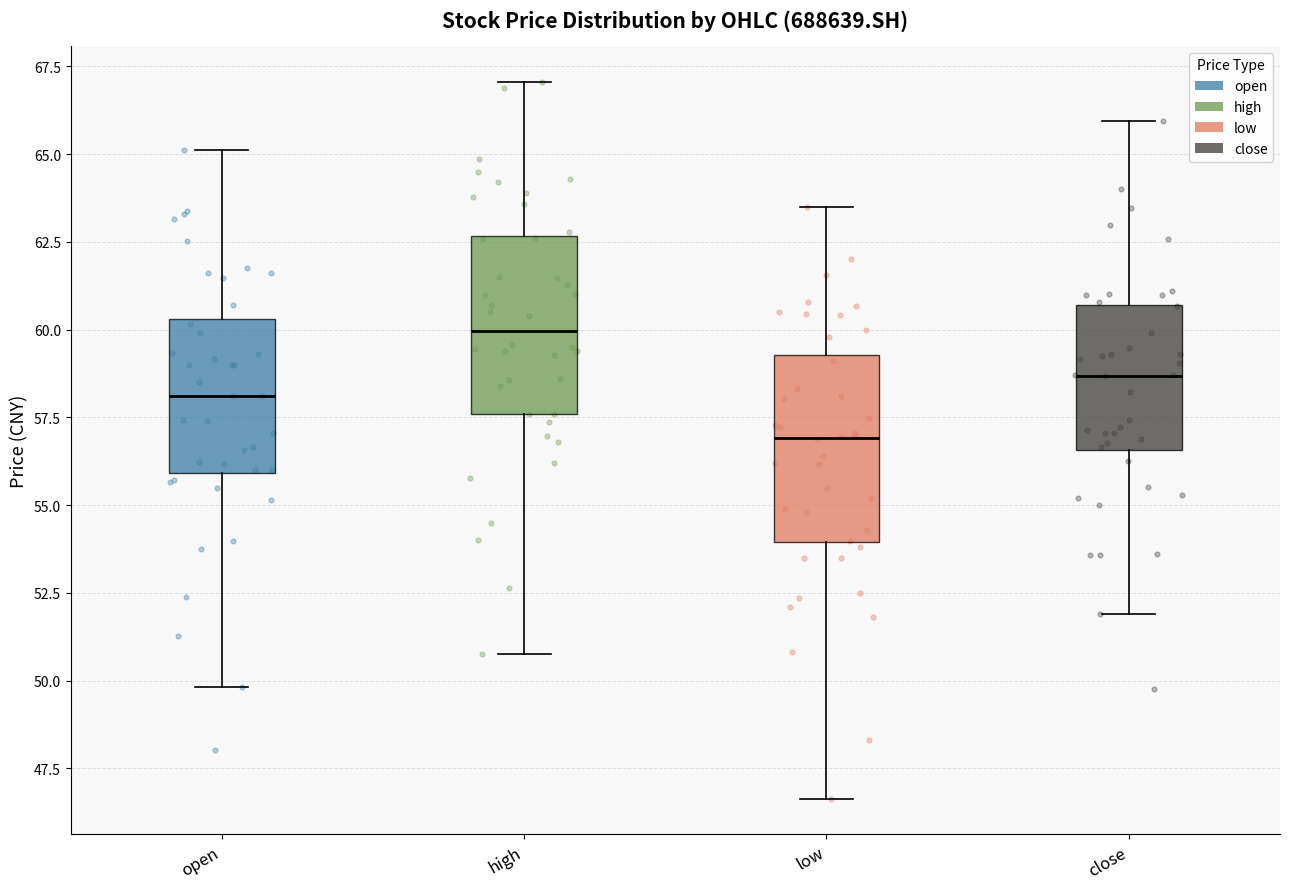

Where does the upper whisker of the box for open end on the y-axis? The values are not printed on the chart, so give them approximately, as read against the axis.

65.0